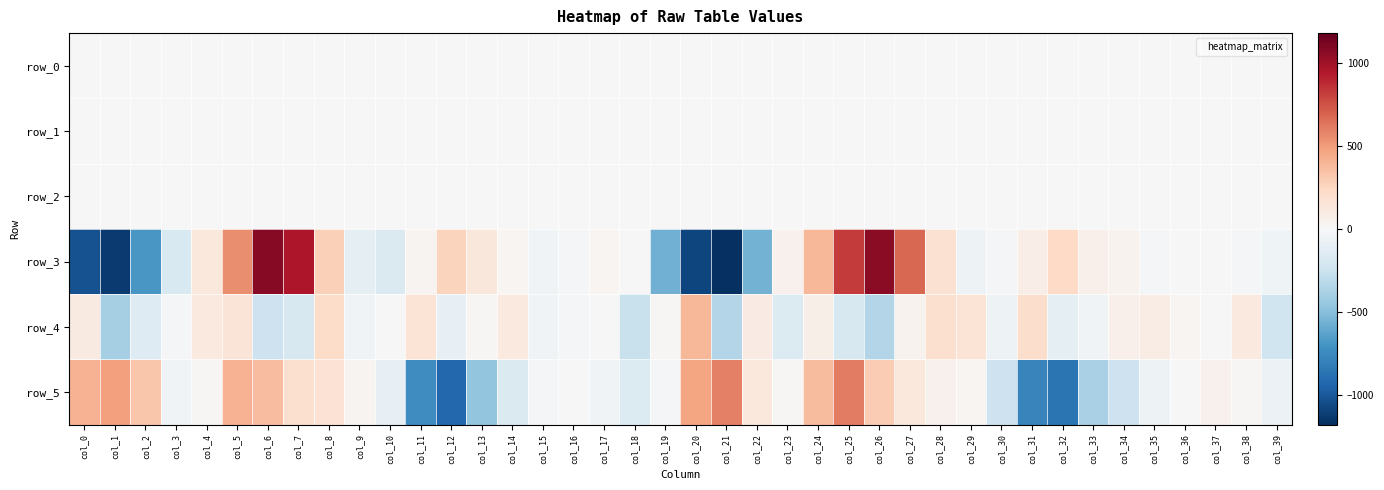

At how many categories does at least one series exceed 74?

25